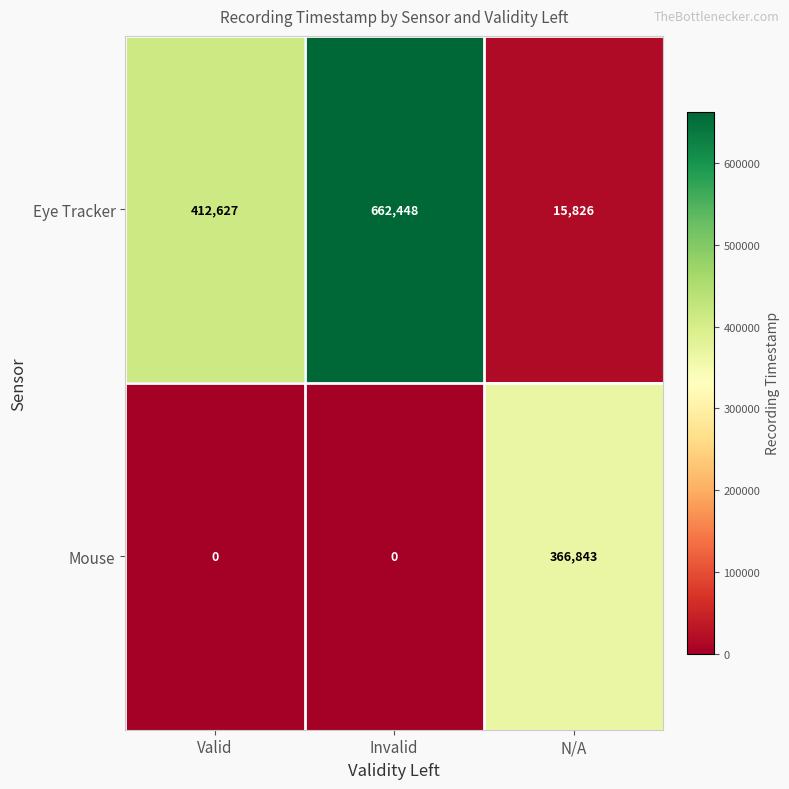

At which category is the sum across all series the highest?

Invalid